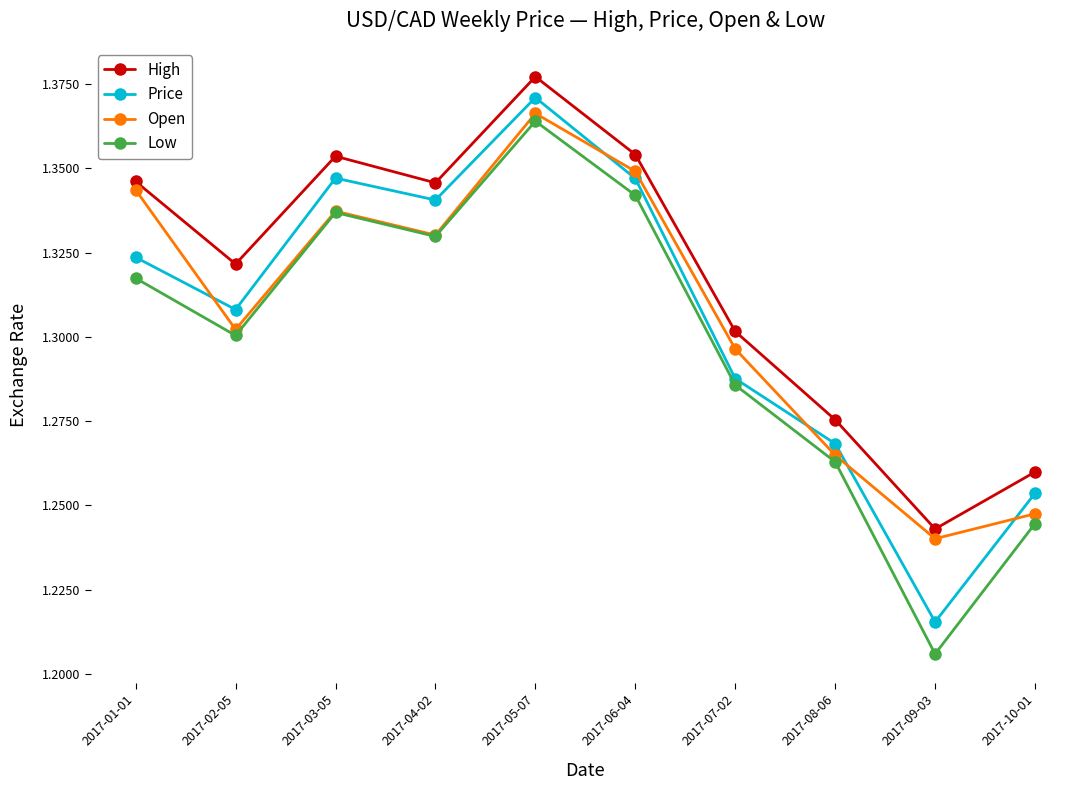

At which label does Low reach its minimum?

2017-09-03